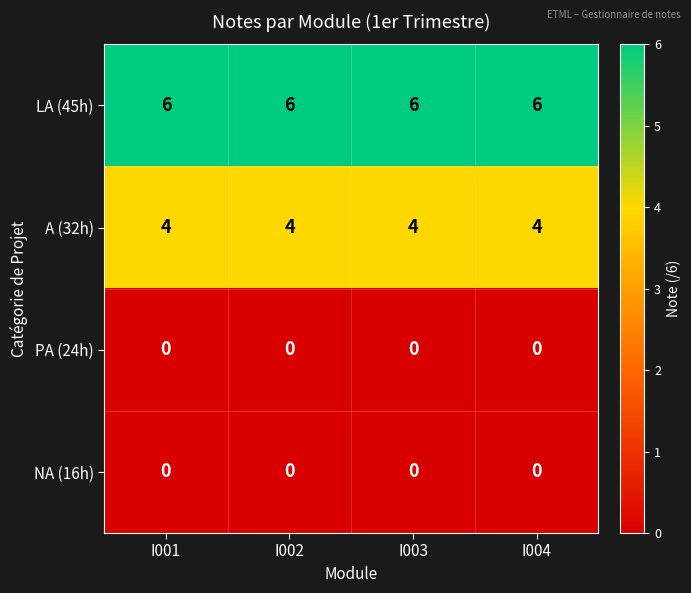

What is the minimum value for A (32h)?

4